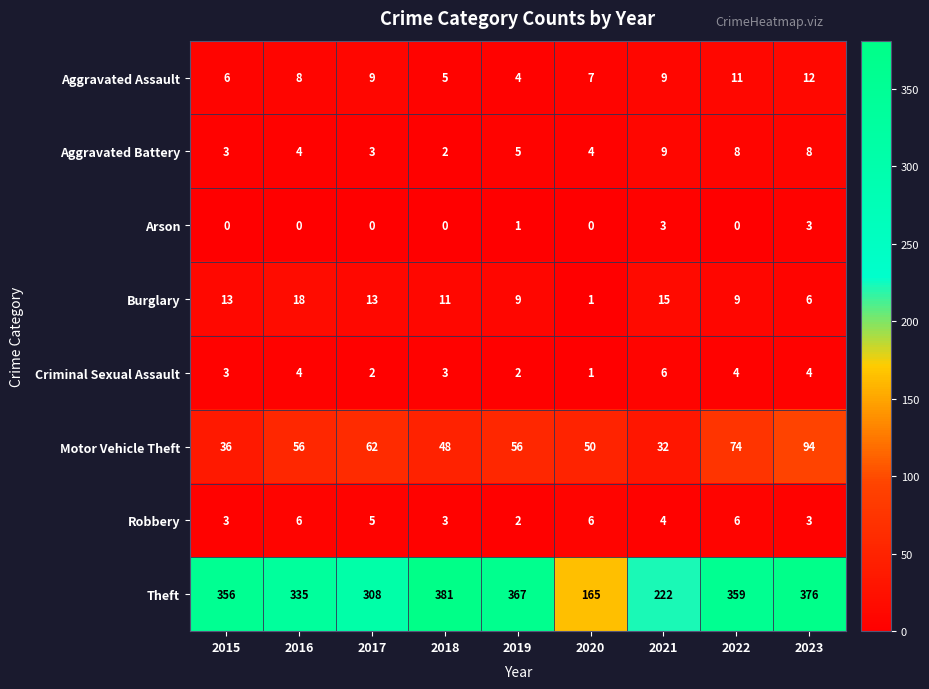

Which series has the largest total across all categories?

Theft